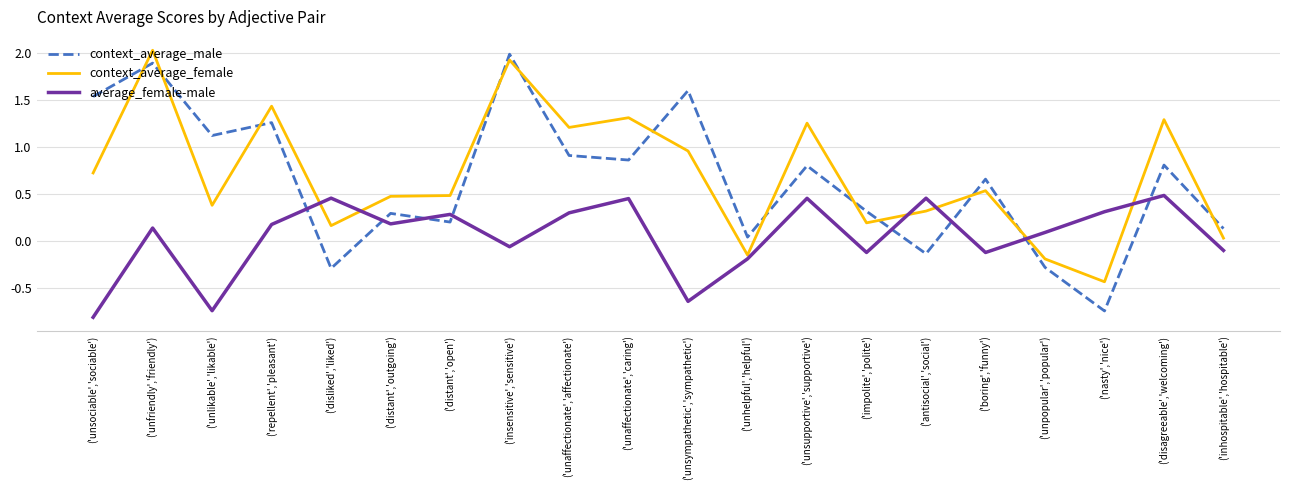

Is the value of context_average_female at ('unlikable','likable') greater than the value of average_female-male at ('unsympathetic','sympathetic')?

Yes